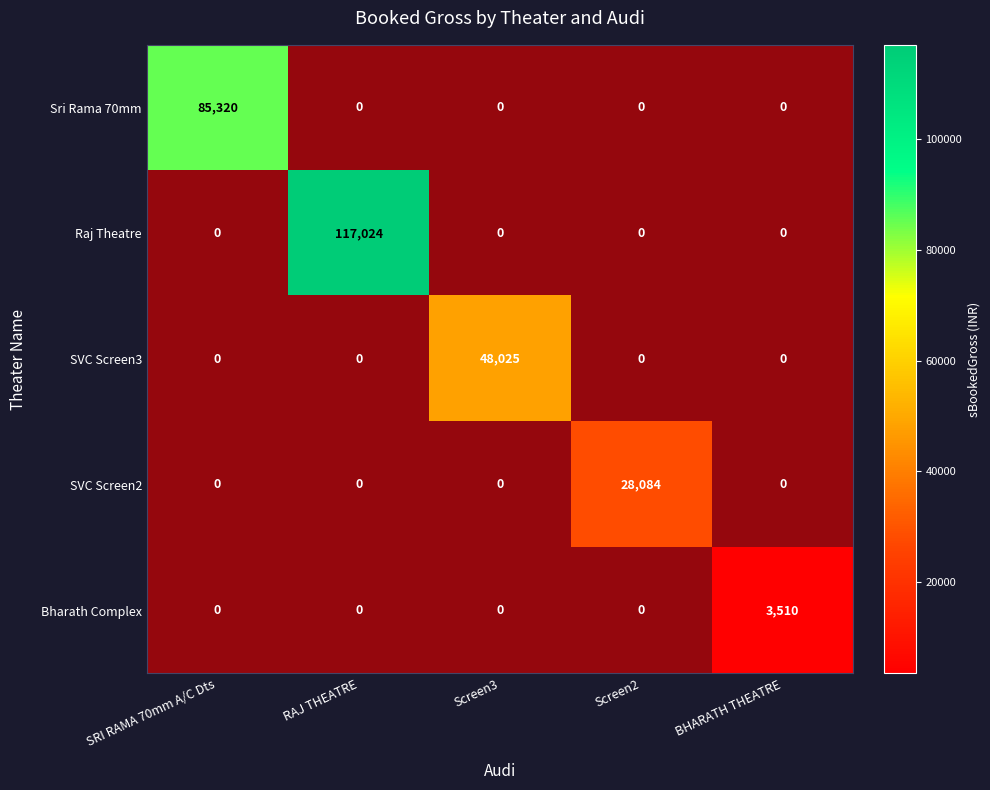

Is it true that Sri Rama 70mm equals 1.4 at Screen3?

False